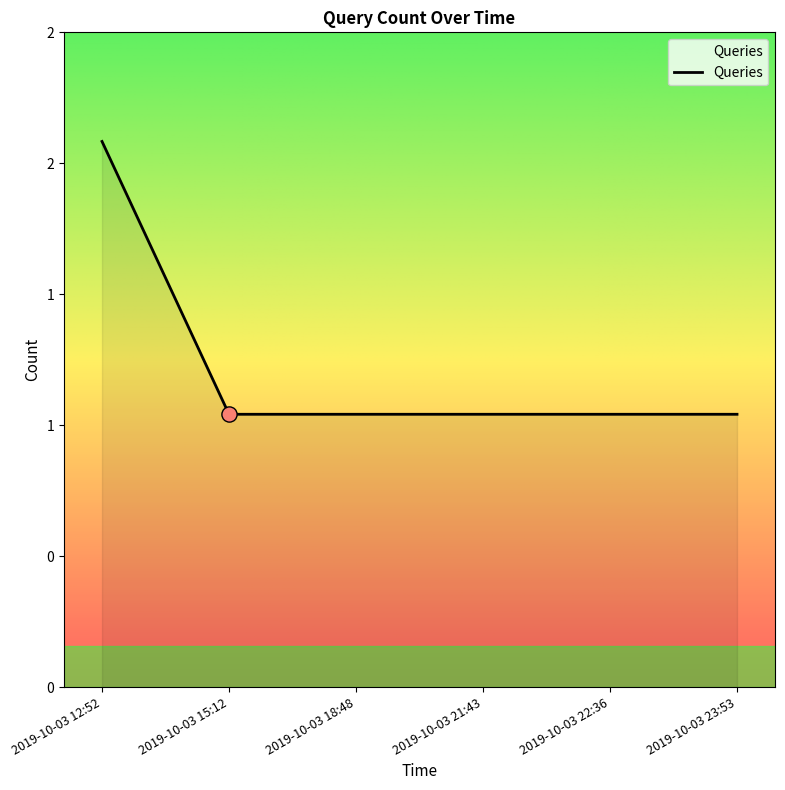

Between 2019-10-03 21:43 and 2019-10-03 23:53, which is larger?

2019-10-03 21:43